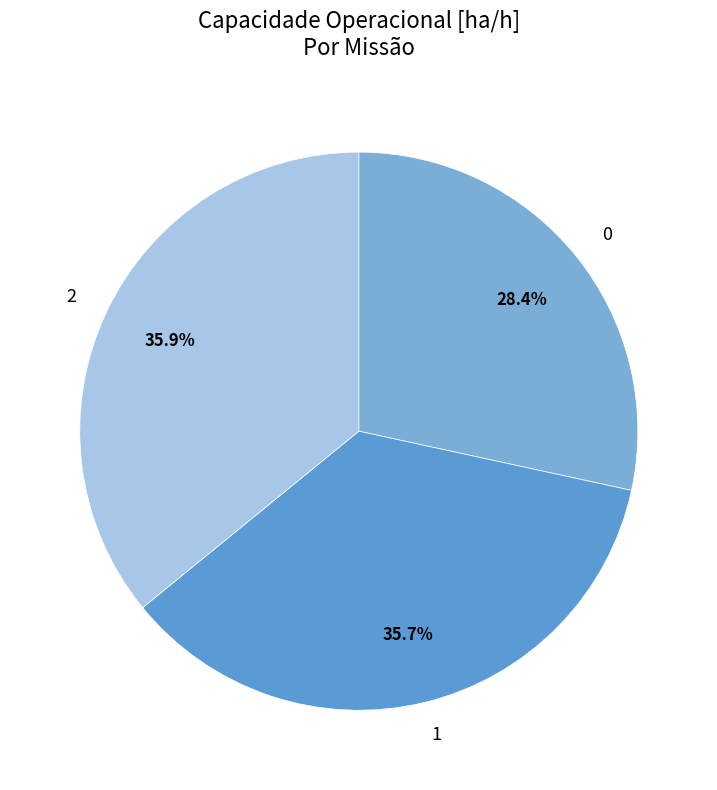

How many segments does this pie chart have?

3